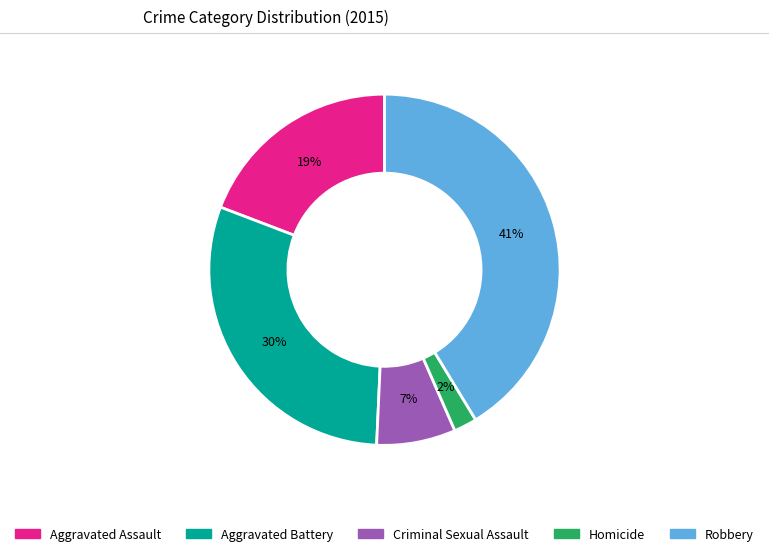

To the nearest percent, what is the combined percentage of Criminal Sexual Assault and Homicide?

9%